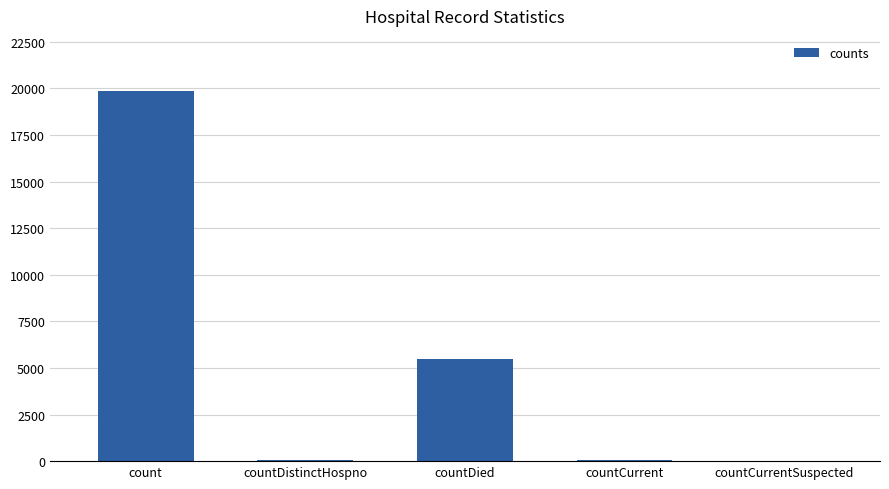

Where is the data nearest to the value 9923?

countDied